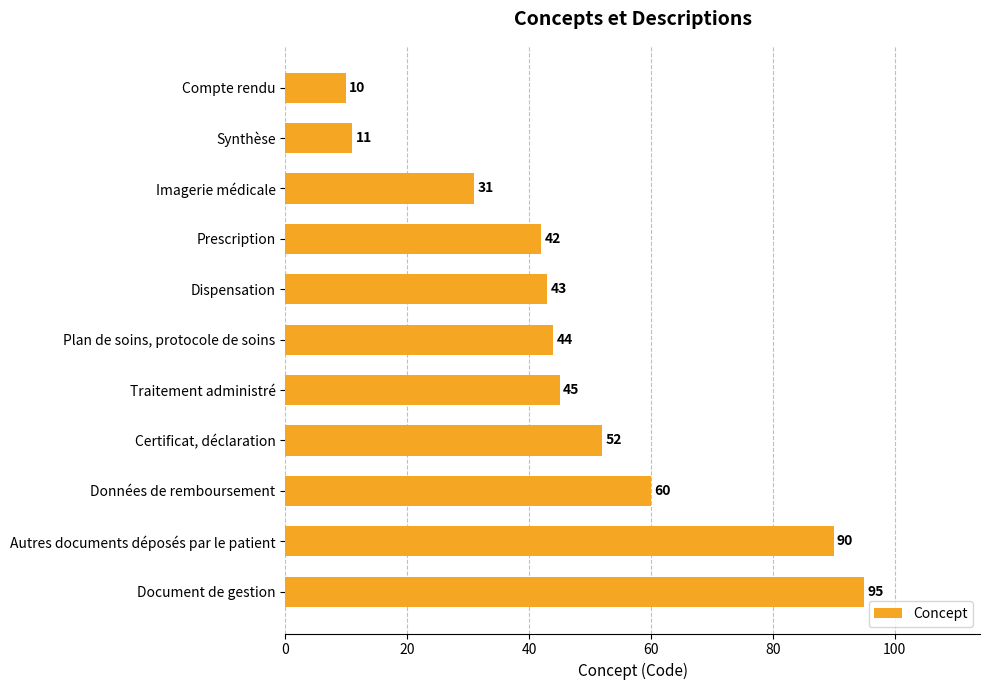

The value at Dispensation is 43. True or false?

True